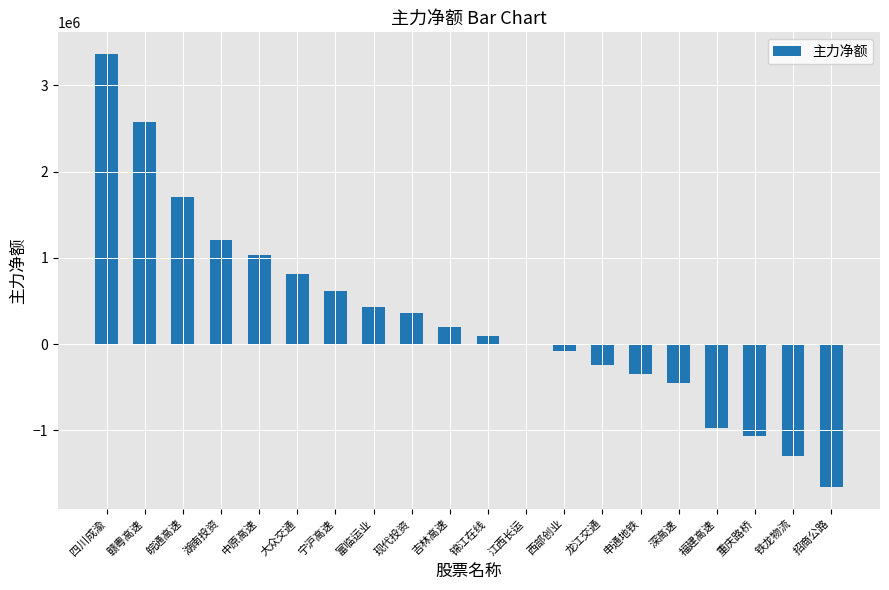

What is the difference between the values at 富临运业 and 湖南投资?

773005